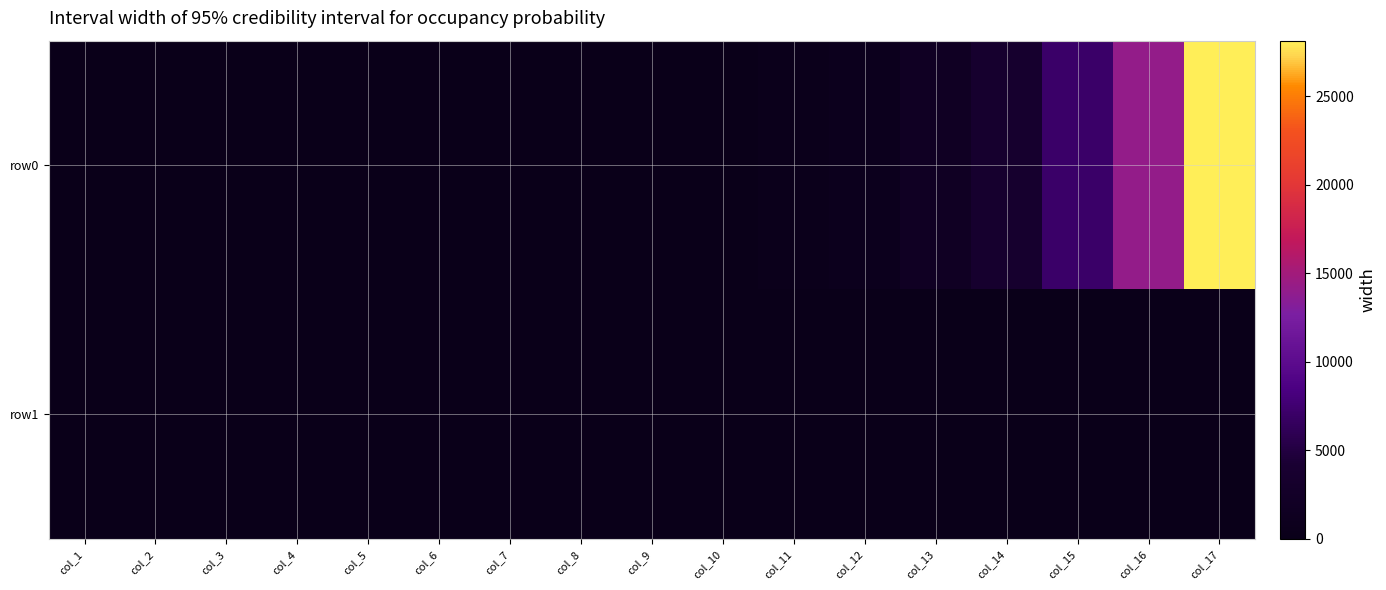

Which series has the widest spread of values?

row0